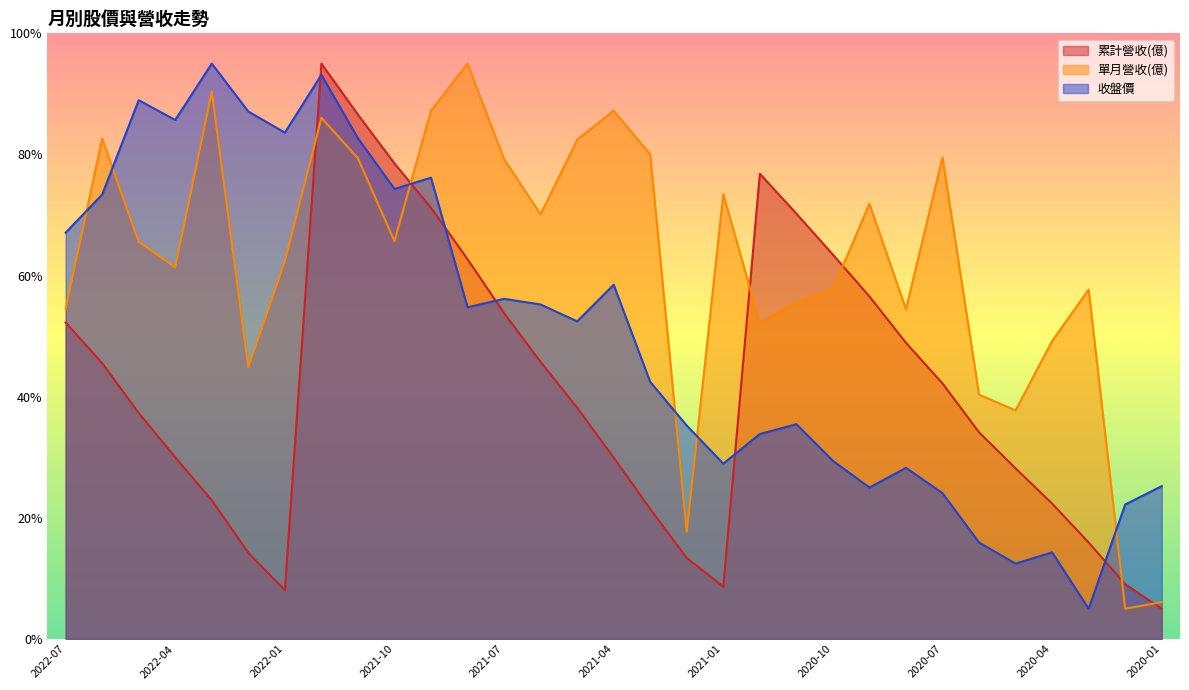

Is it true that 累計營收(億) equals 48.9 at 2020-08?

True